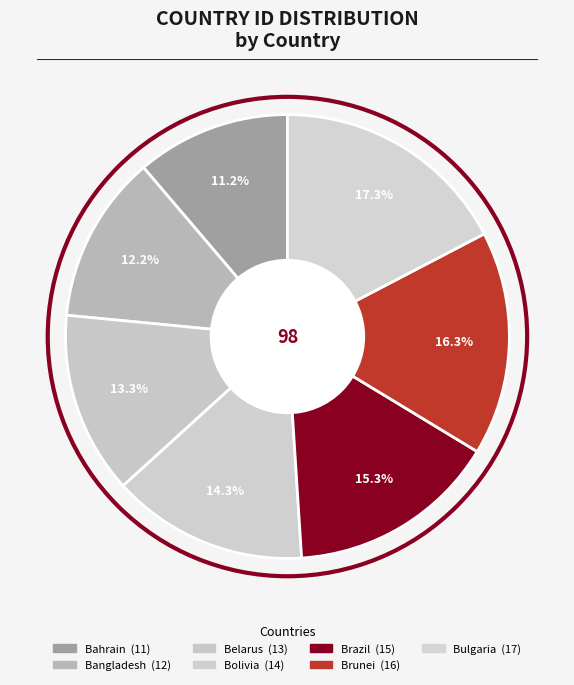

Count the number of slices in the pie.

7